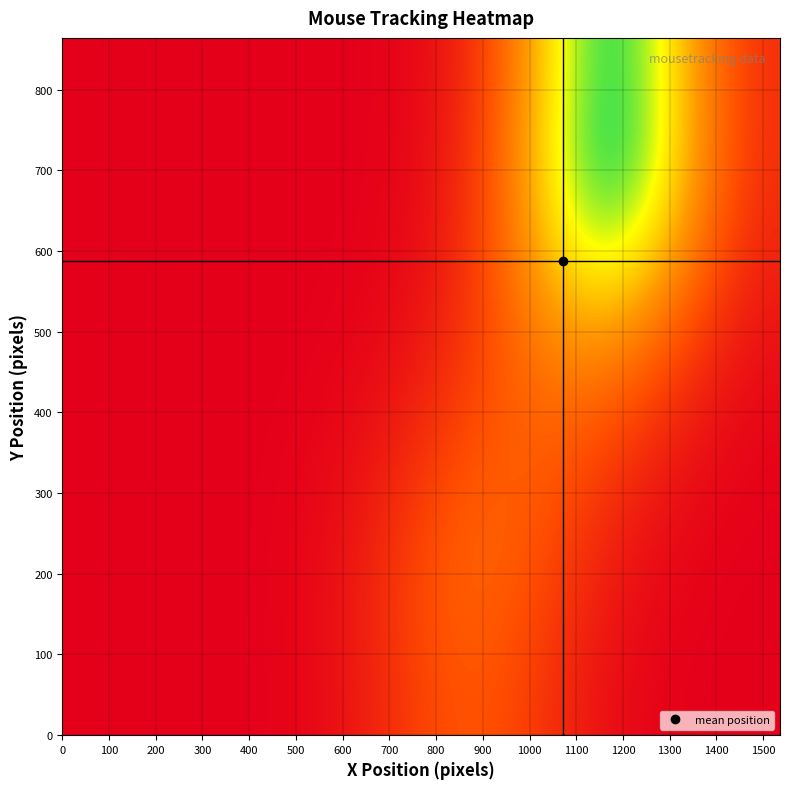

What is the greatest value displayed?

0.8